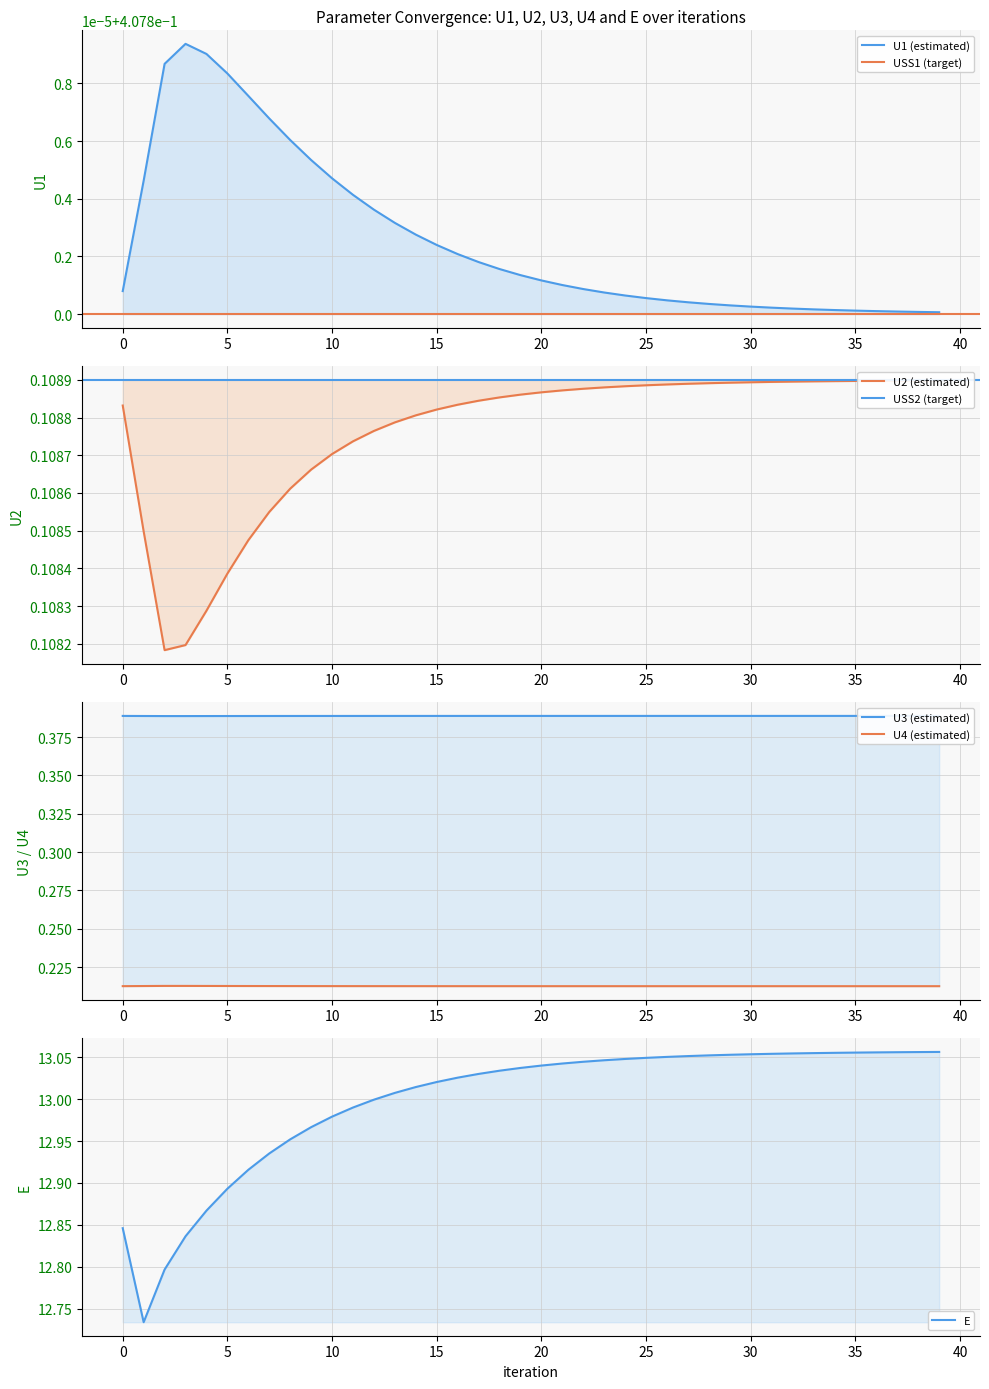

How many distinct data groups are displayed?

5